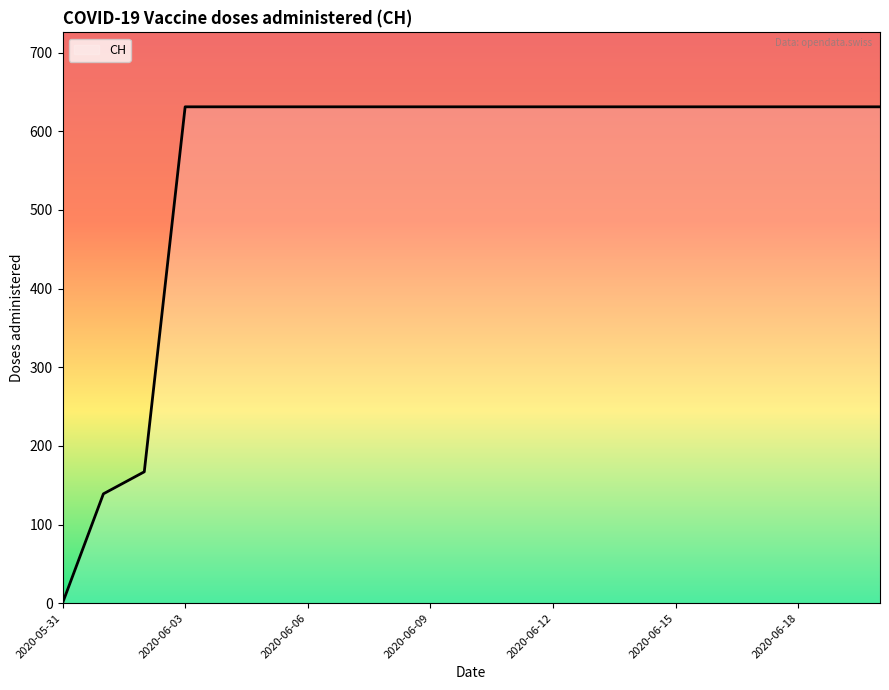

What is the maximum value shown in the chart?

631